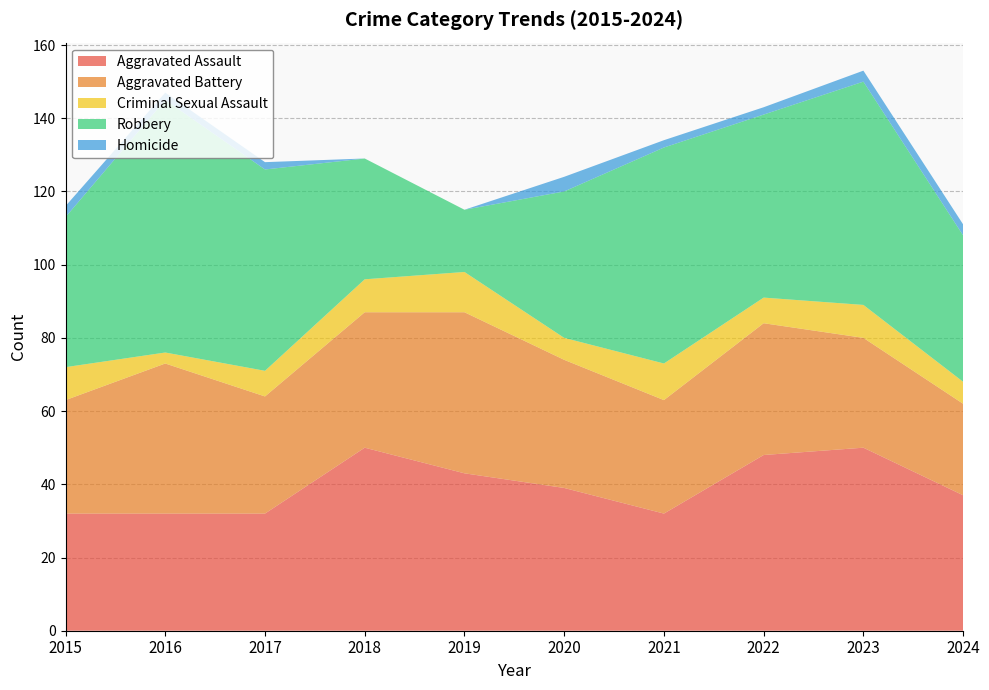

Reading left to right, transcribe all the data shown in this chart.

Aggravated Assault: 32	32	32	50	43	39	32	48	50	37
Aggravated Battery: 31	41	32	37	44	35	31	36	30	25
Criminal Sexual Assault: 9	3	7	9	11	6	10	7	9	6
Robbery: 41	69	55	33	17	40	59	50	61	40
Homicide: 3	2	2	0	0	4	2	2	3	3